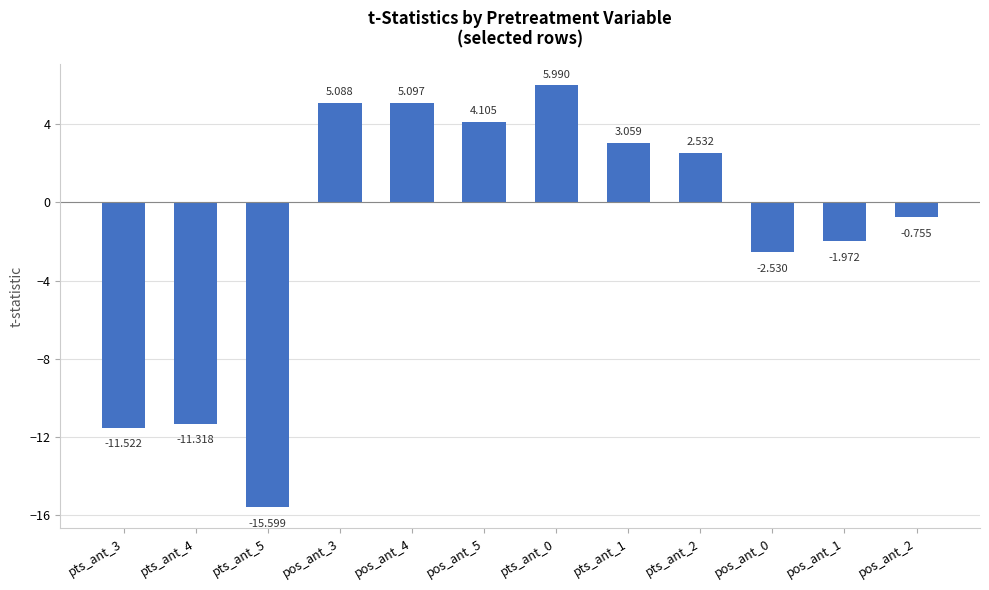

What is the label of the 11th bar from the right?

pts_ant_4